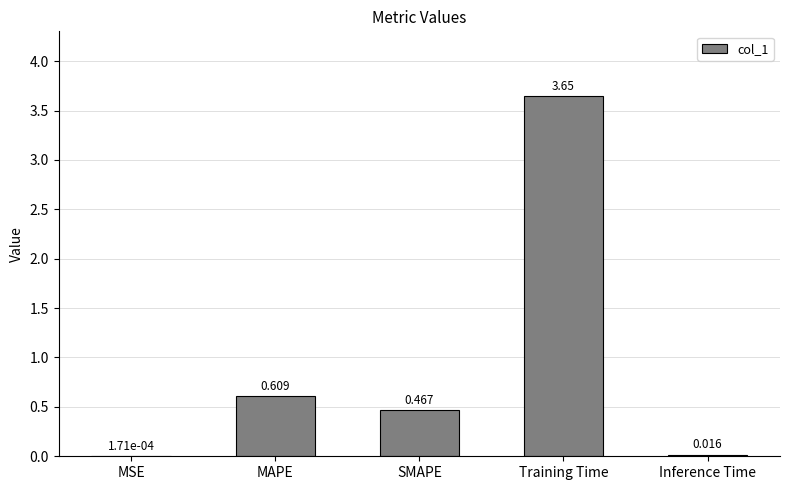

At which category does the chart reach its peak across all series?

Training Time